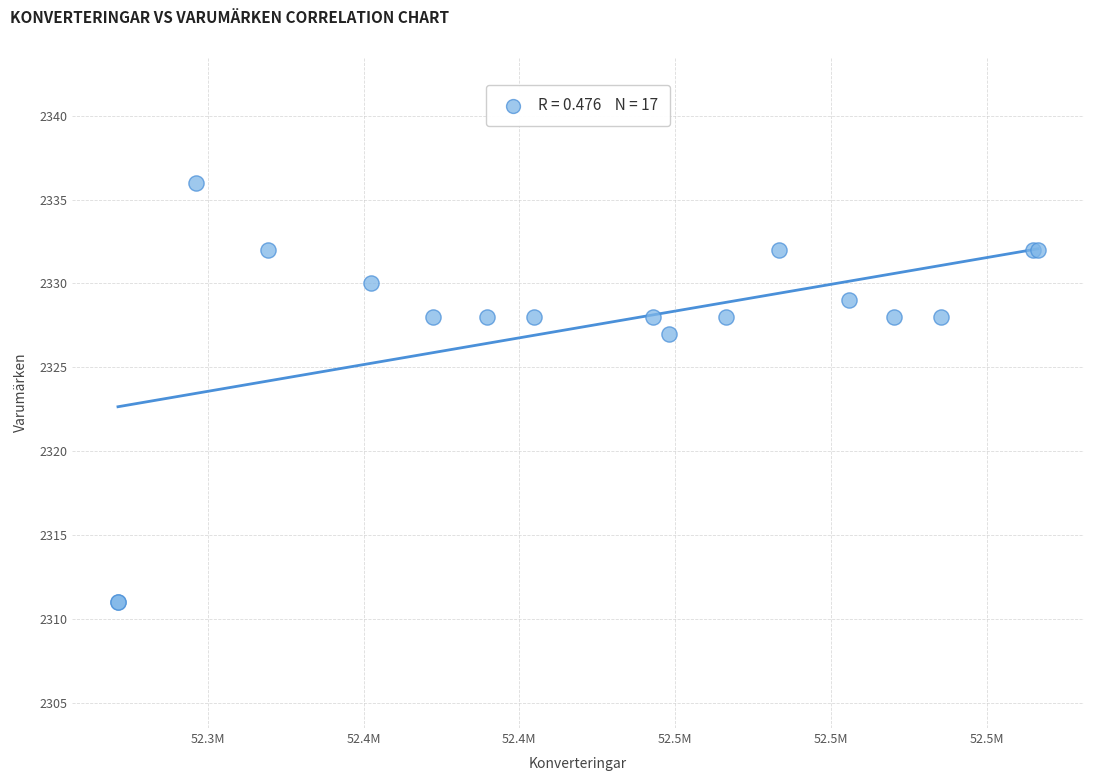

What Y value in the scatter plot is closest to 2323?

2327